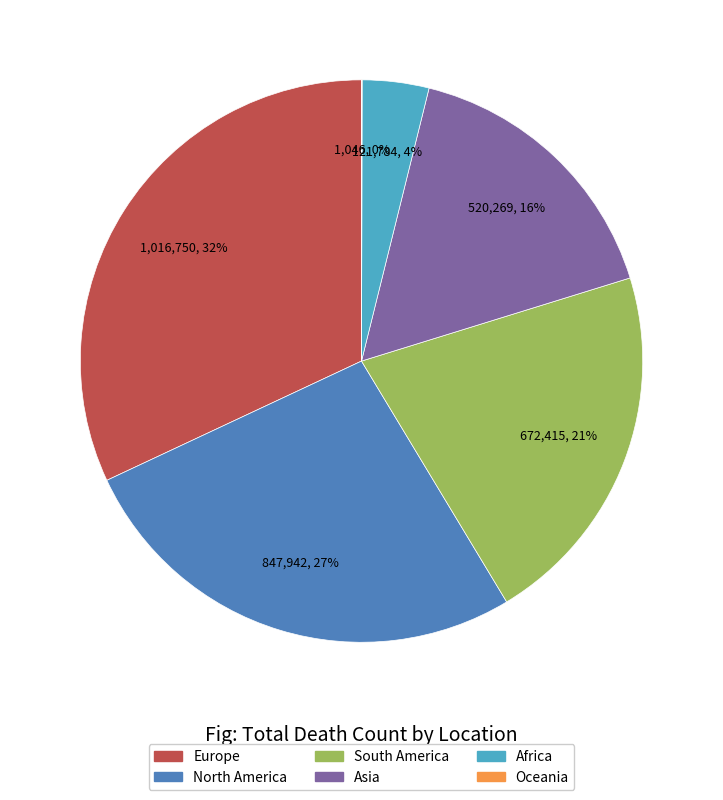

Which slice is the largest?

Europe